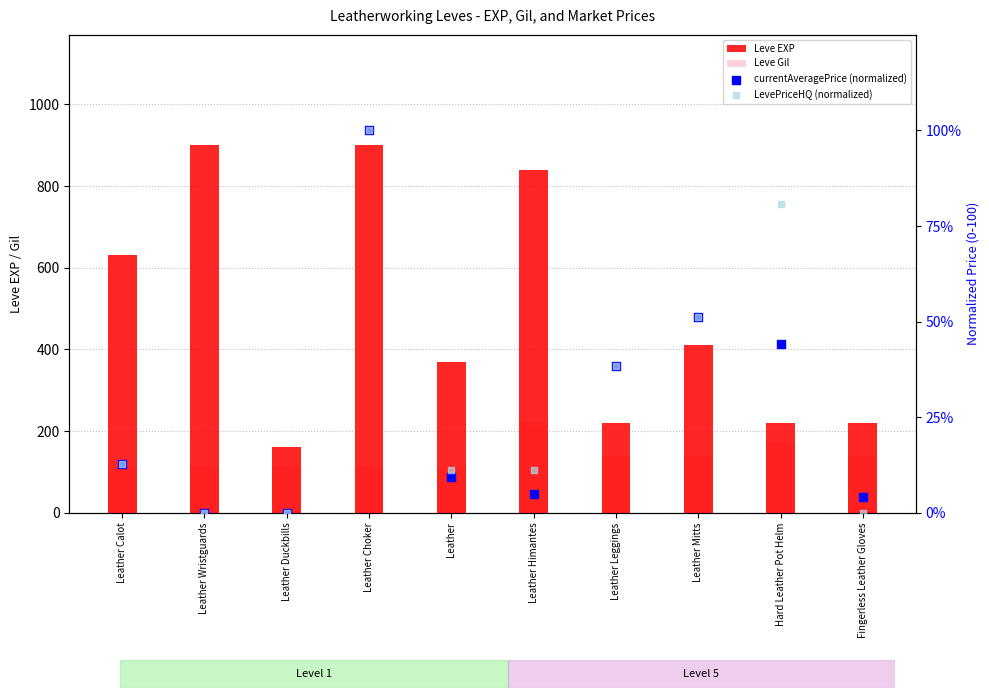

What are all the series names shown in the legend?

Leve EXP, Leve Gil, currentAveragePrice (normalized), LevePriceHQ (normalized)